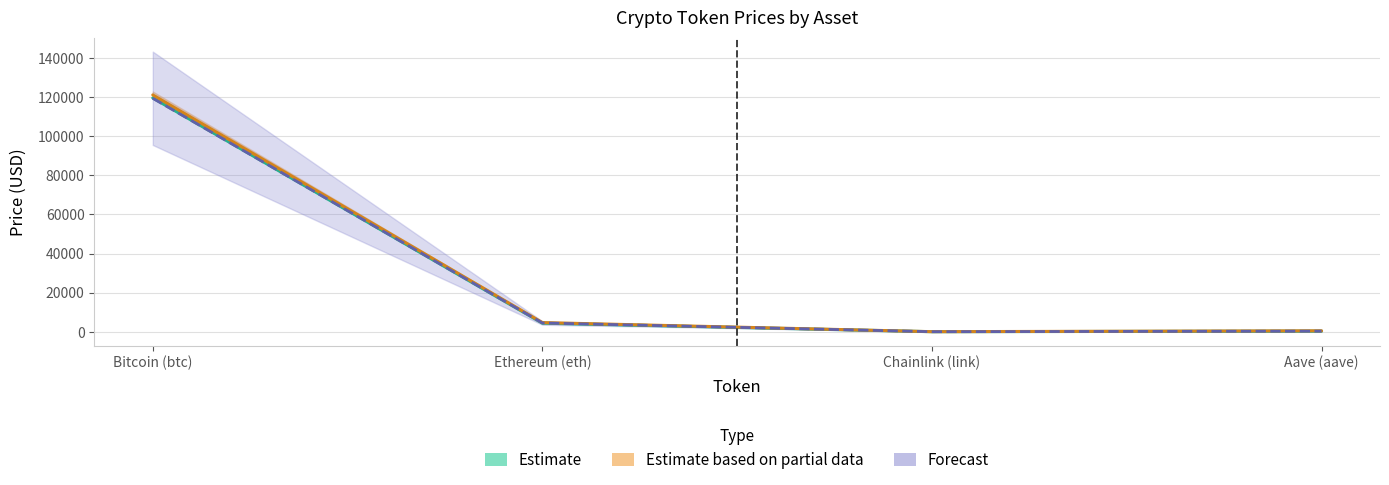

What is the difference between the second highest and minimum values in the allTimeHigh series?

4643.6